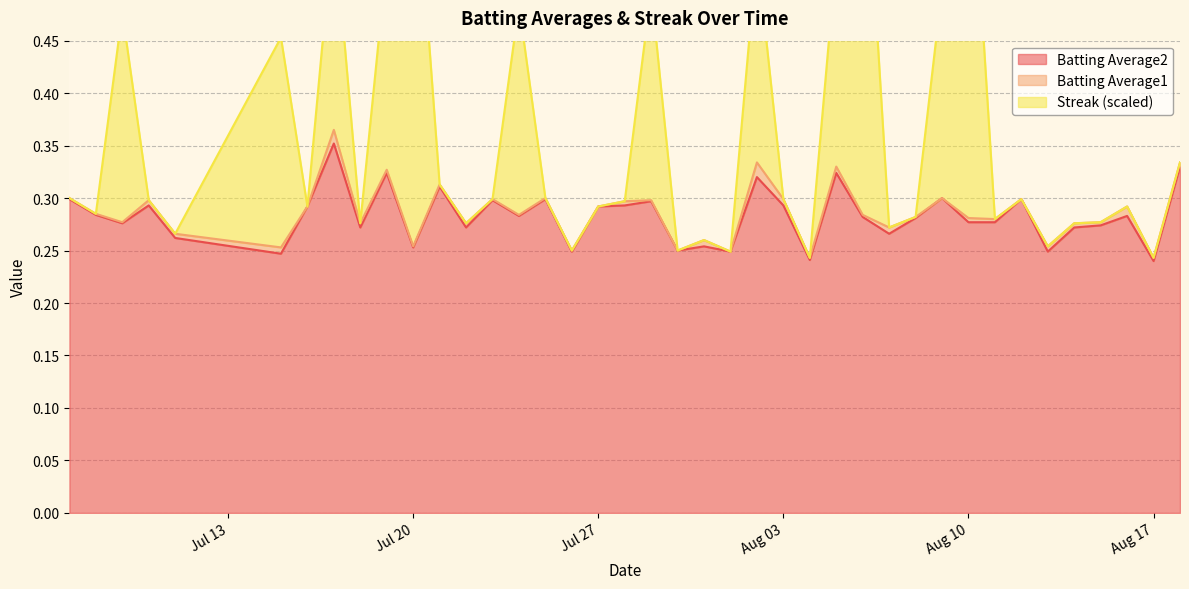

At which category is the sum across all series the highest?

2010-07-17